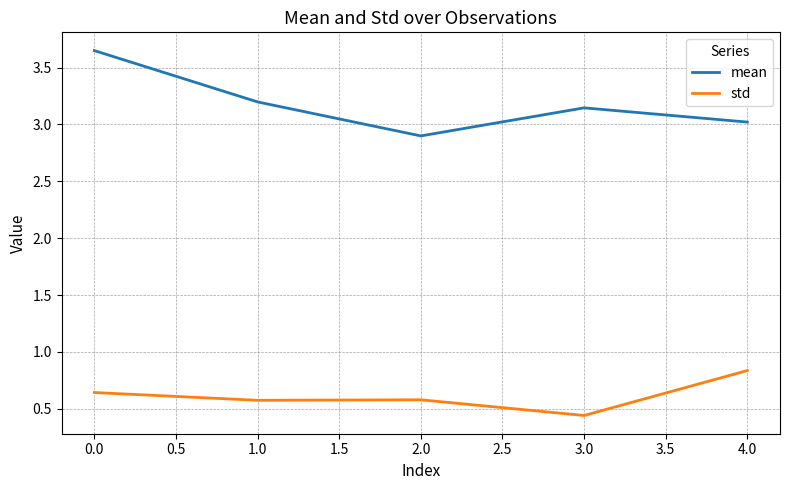

What position from the left is 1.0?

2